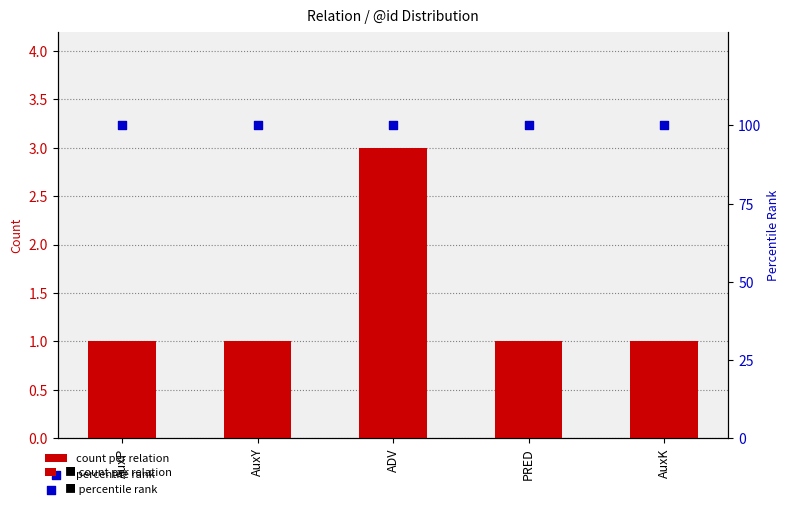

At which category is the sum across all series the highest?

ADV